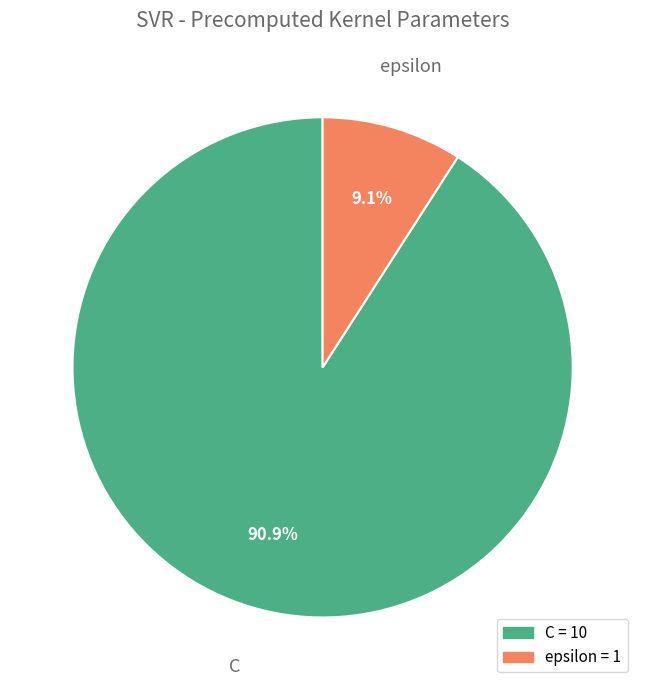

Count the number of slices in the pie.

2